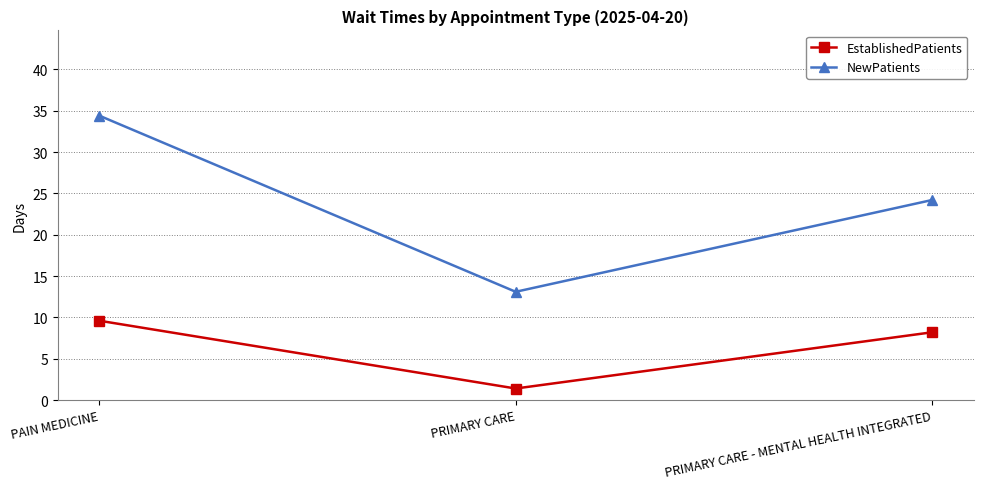

How many data points in EstablishedPatients are less than 8?

1